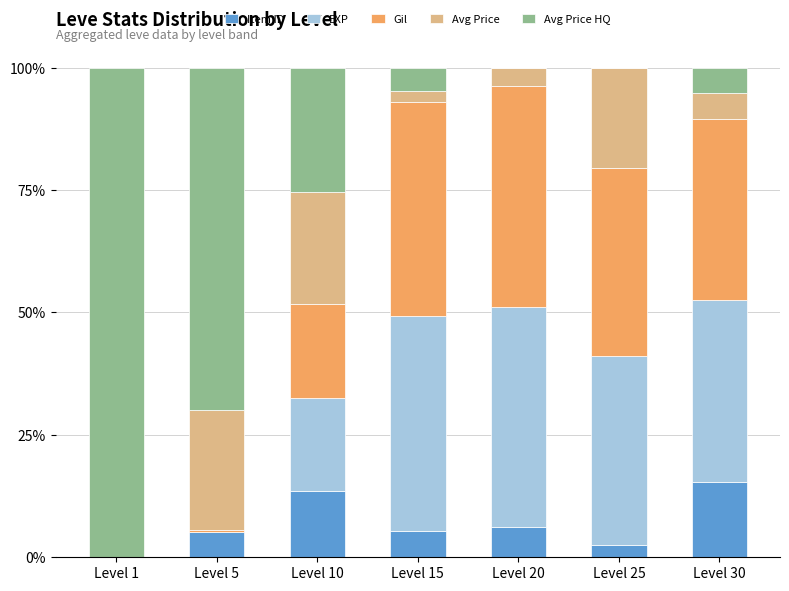

The Item ID series shows 5.1 at Level 5. True or false?

True